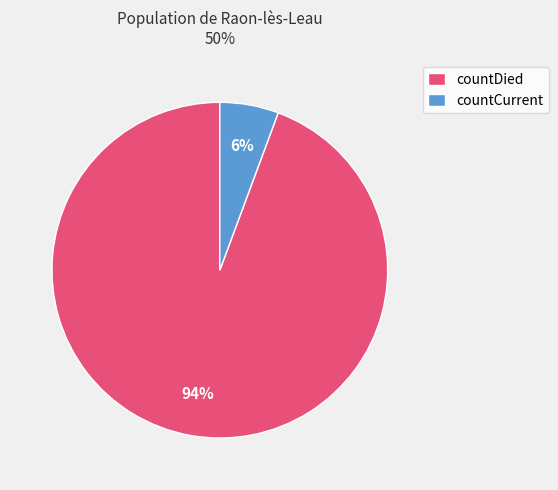

Count the number of slices in the pie.

2